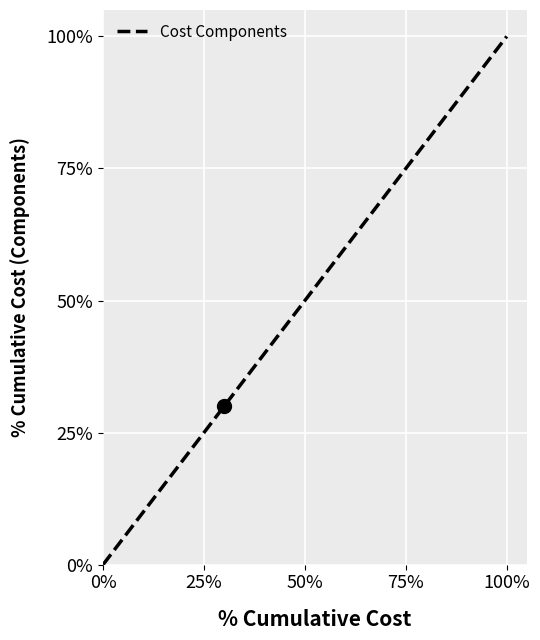

What is the difference between the second highest and second lowest values?

65.0